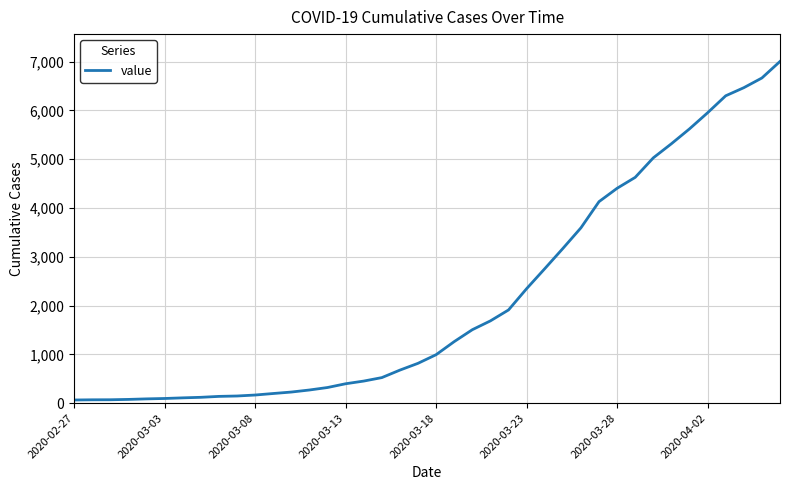

What is the maximum value shown in the chart?

7005